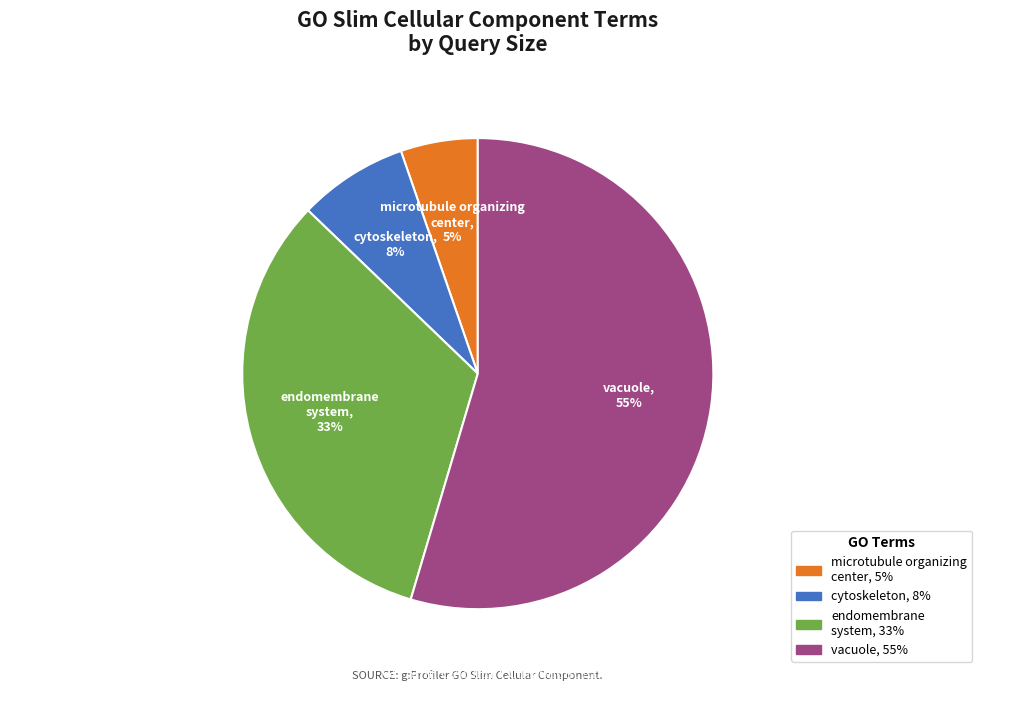

Which has a higher value, endomembrane system or cytoskeleton?

endomembrane system